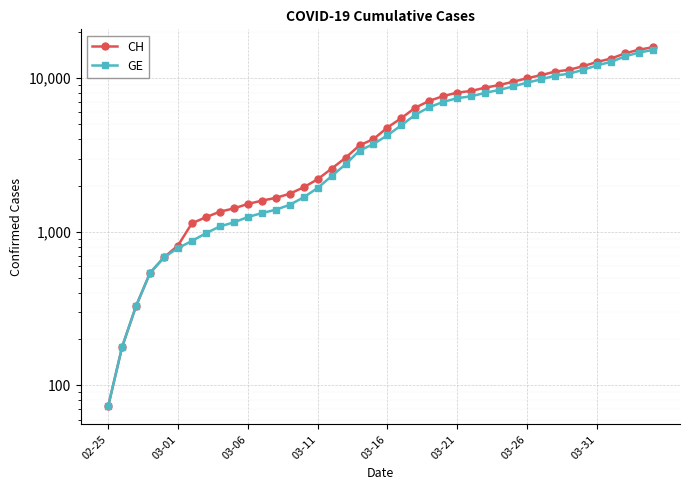

List the labels in order of GE value, smallest first.

02-25, 03-01, 03-06, 03-11, 03-16, 03-21, 03-26, 03-31, 8, 9, 10, 11, 12, 13, 14, 15, 16, 17, 18, 19, 20, 21, 22, 23, 24, 25, 26, 27, 28, 29, 30, 31, 32, 33, 34, 35, 36, 37, 38, 39